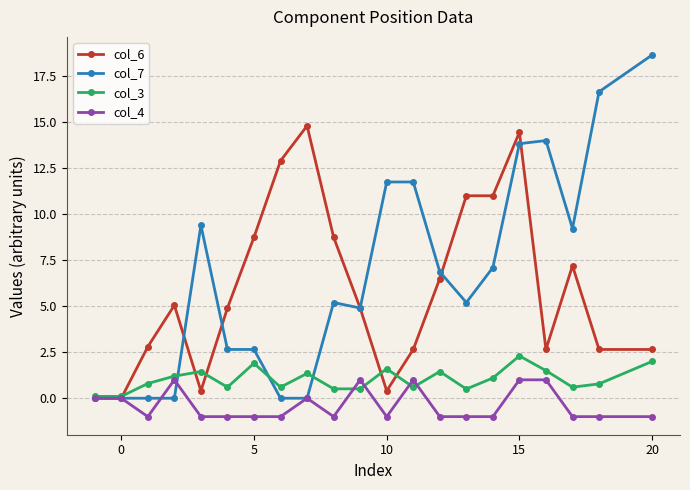

True or false: col_3 has more than 0 points higher than both neighbors.

True